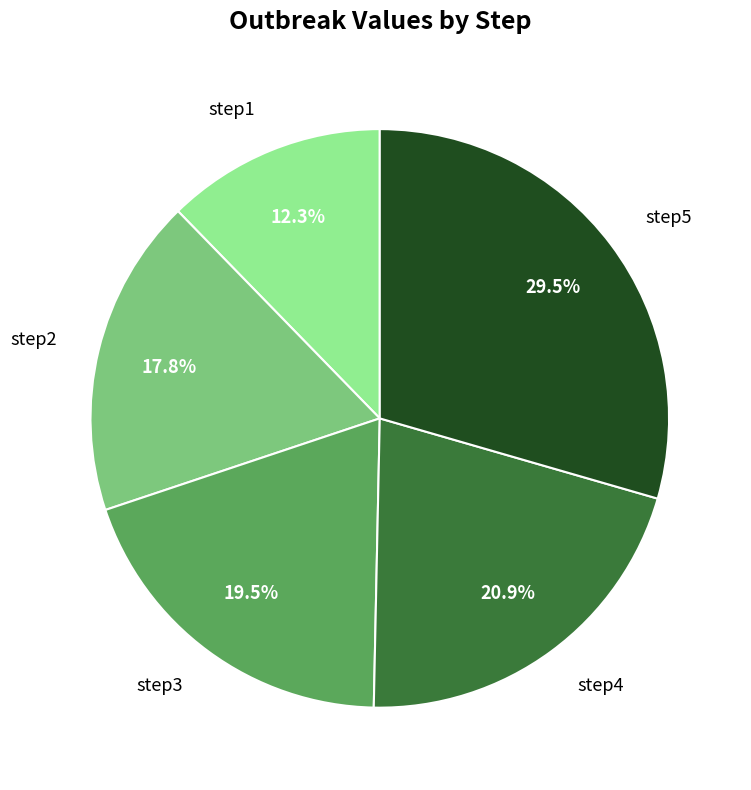

How many segments does this pie chart have?

5